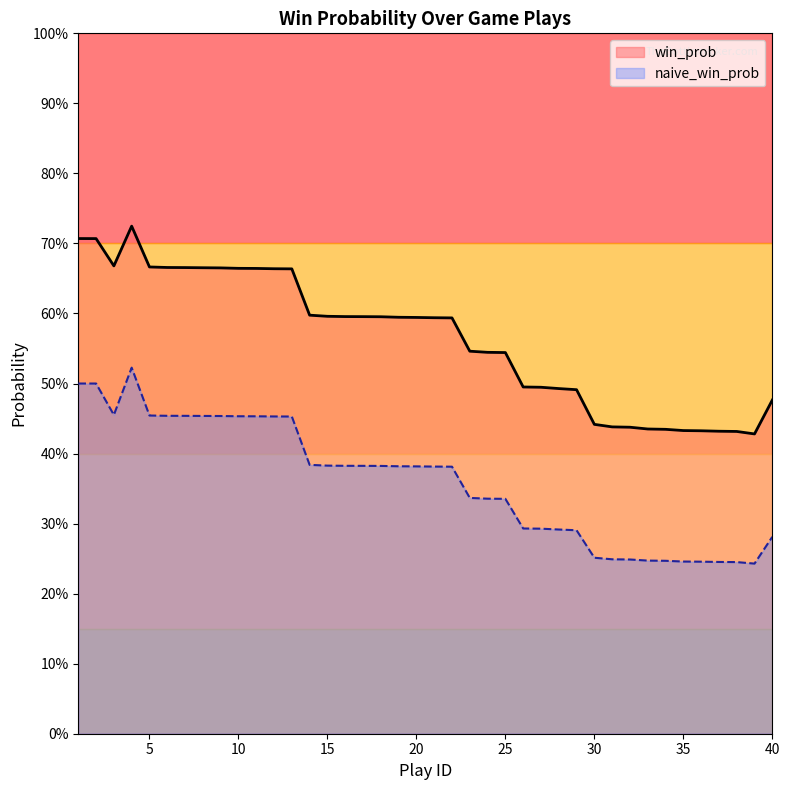

Which category has the highest value in the naive_win_prob series?

4